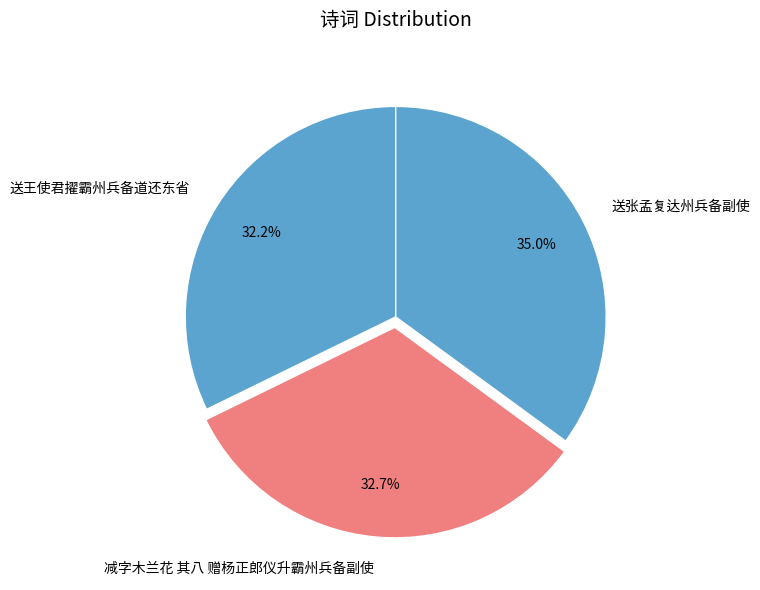

Is 减字木兰花 其八 赠杨正郎仪升霸州兵备副使 the majority of the pie?

No